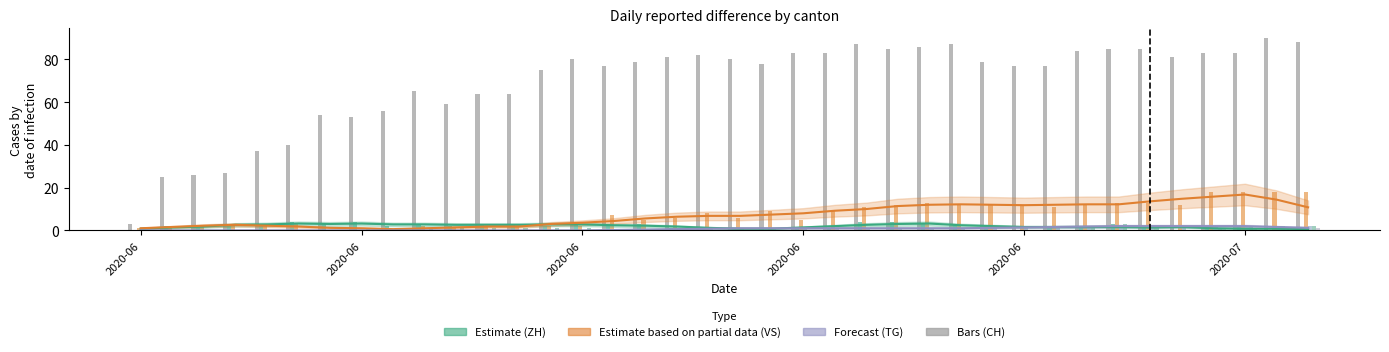

Which series has the widest spread of values?

CH